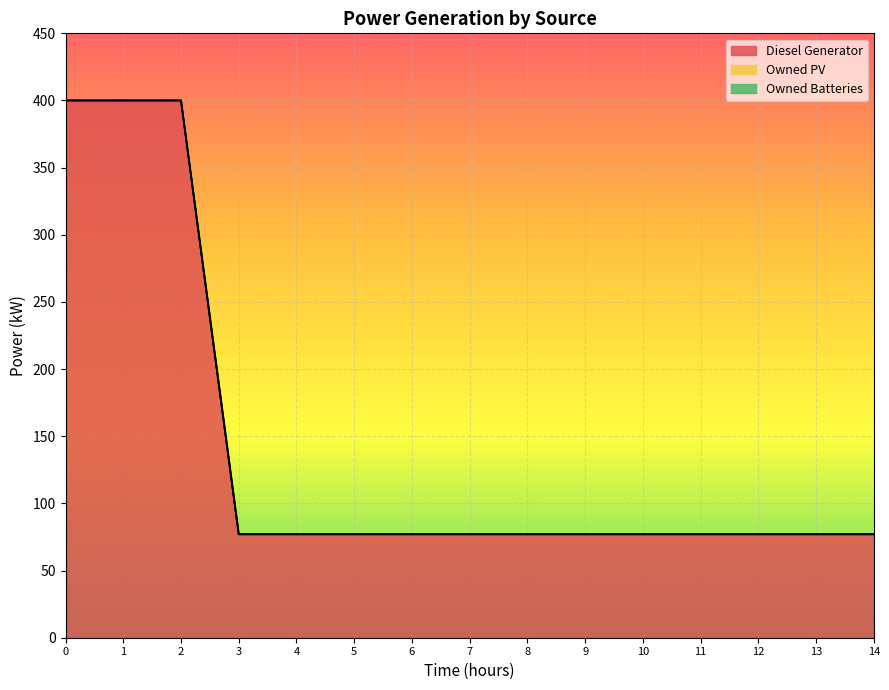

List the series in order of their peak value, lowest first.

Owned PV, Owned Batteries, Diesel Generator